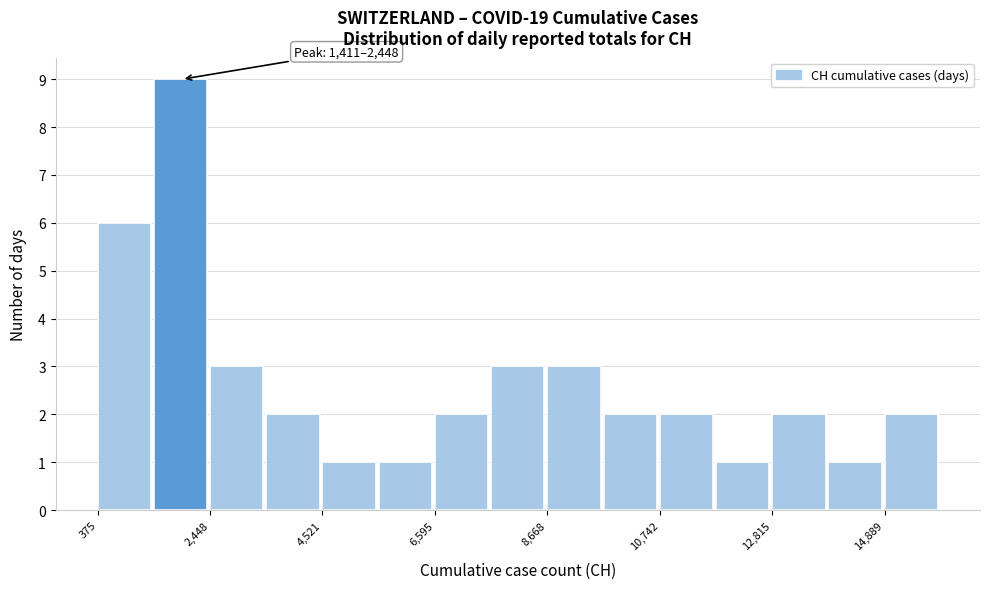

Read against the x-axis, roughly where is the centre of the tallest bar?

2000